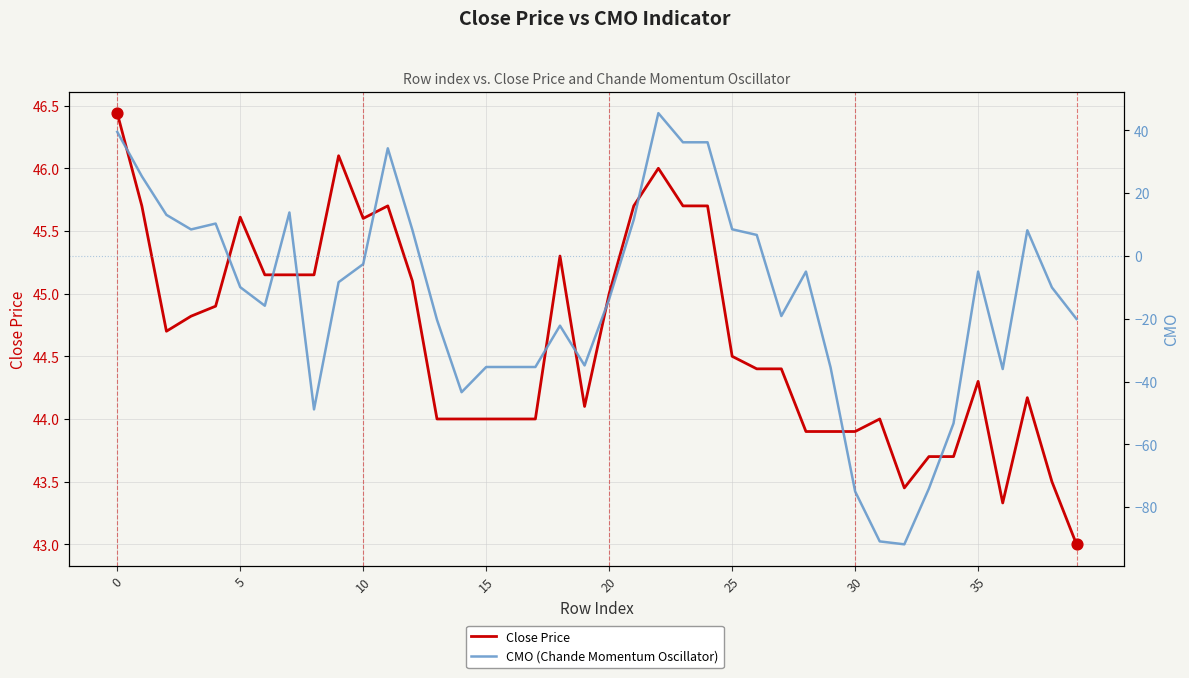

At how many categories does at least one series exceed -77?

40